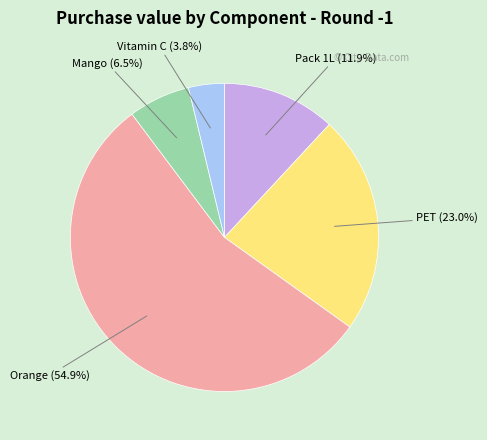

Does PET represent more than half of the total?

No